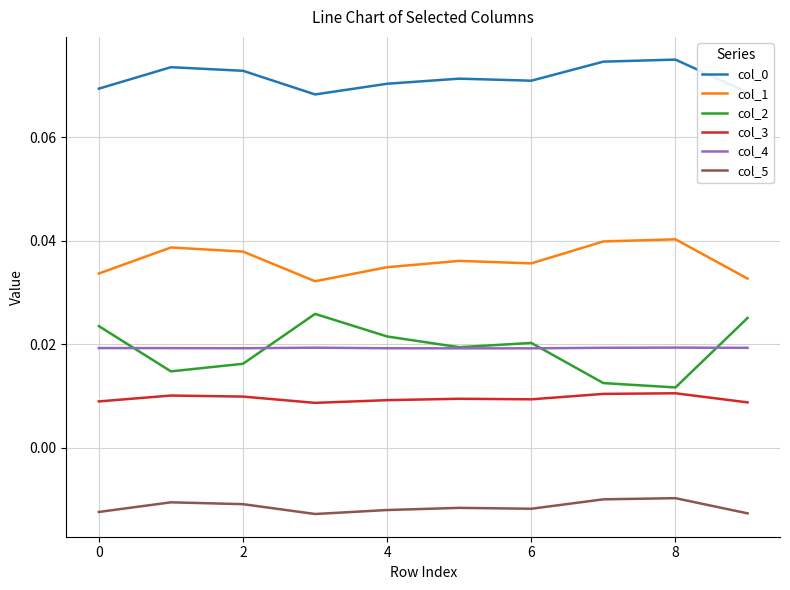

Which series has the largest range (max minus min)?

col_2